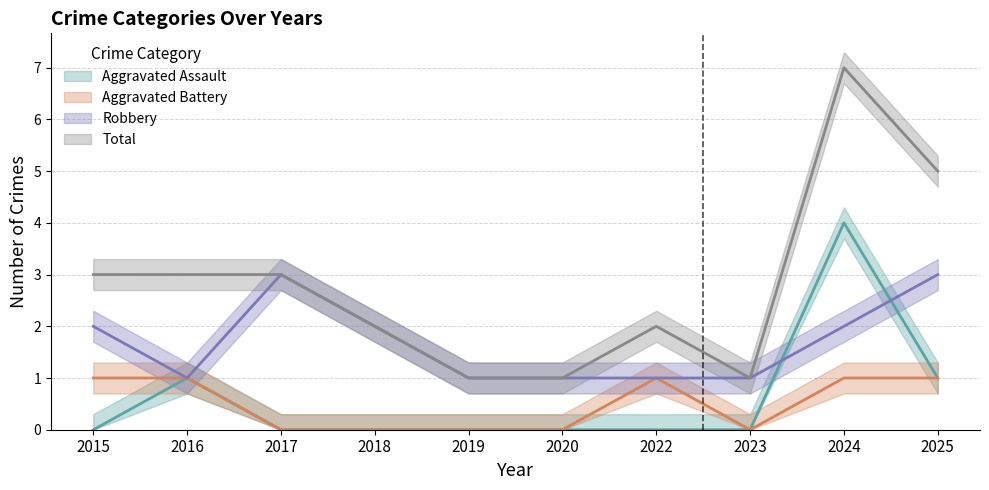

What is the difference between the highest and lowest values at 2019?

1